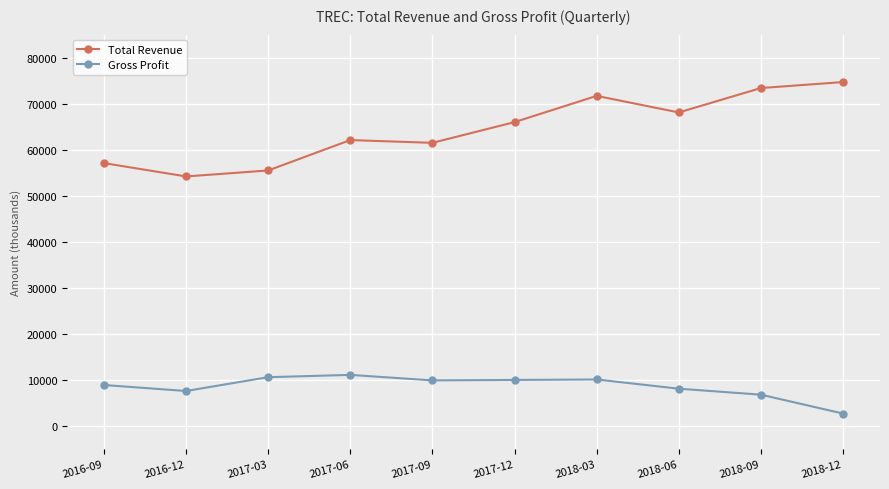

Is it true that Gross Profit equals 10100 at 2018-03?

True